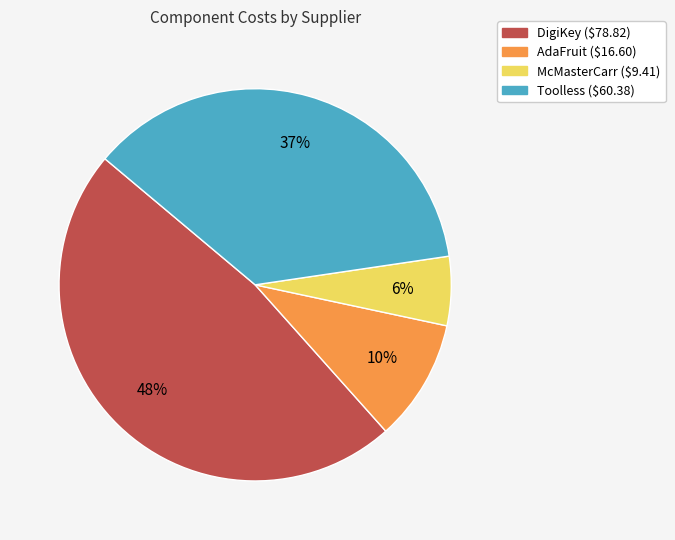

To the nearest percent, what is the average slice percentage?

25%